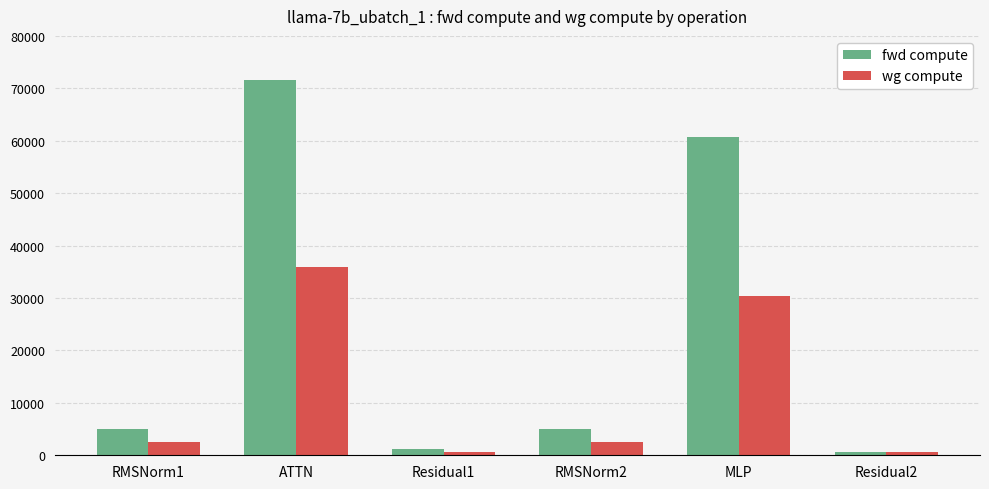

At which category does the chart reach its peak across all series?

ATTN